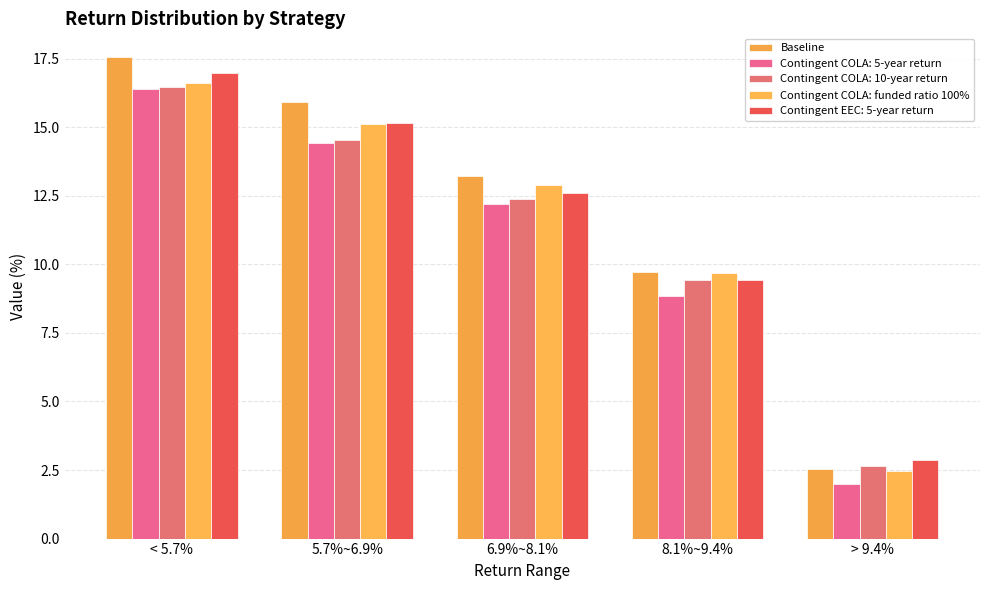

Which series has the largest total across all categories?

Baseline